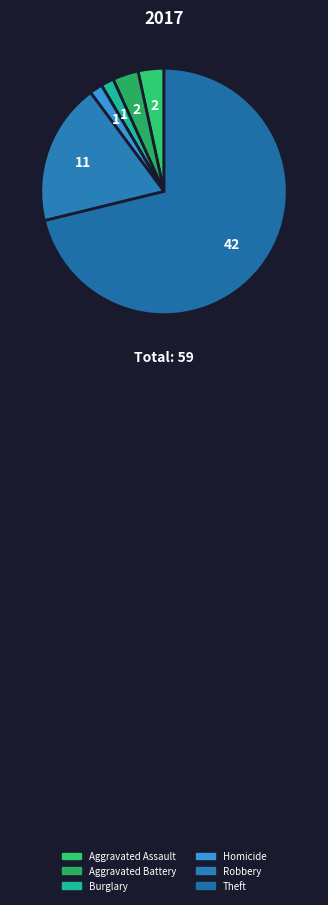

Which slice is the largest?

Theft